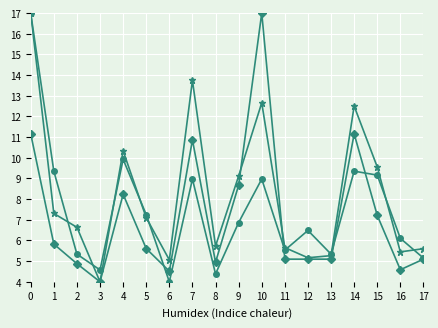

What is the spread (max minus min) of values at 3?

0.6